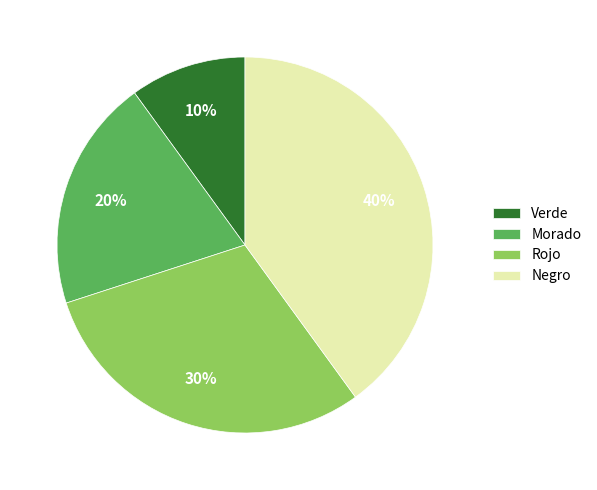

What is the largest slice in the pie chart?

Negro